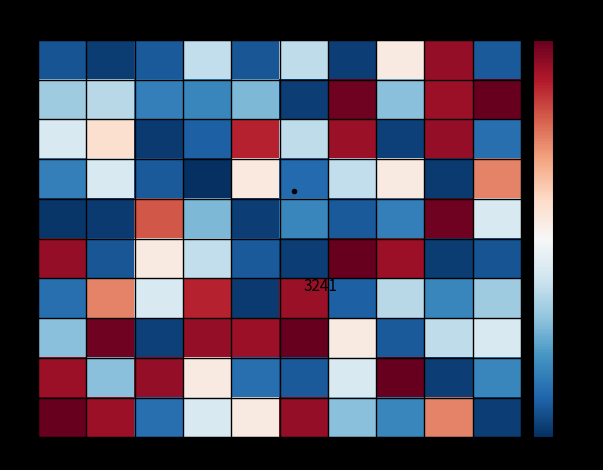

Reading left to right, extract all data points from this chart.

0: -120=-0.2	-113=-0.2	-106=-0.2	-100=-0.0	-93=-0.2	-86=-0.1	-80=-0.2	-73=0.0	-66=0.2	-60=-0.2
-6: -120=-0.1	-113=-0.1	-106=-0.1	-100=-0.1	-93=-0.1	-86=-0.2	-80=0.2	-73=-0.1	-66=0.2	-60=0.2
-13: -120=-0.0	-113=0.0	-106=-0.2	-100=-0.2	-93=0.2	-86=-0.1	-80=0.2	-73=-0.2	-66=0.2	-60=-0.2
-20: -120=-0.1	-113=-0.0	-106=-0.2	-100=-0.2	-93=0.0	-86=-0.2	-80=-0.0	-73=0.0	-66=-0.2	-60=0.1
-26: -120=-0.2	-113=-0.2	-106=0.1	-100=-0.1	-93=-0.2	-86=-0.1	-80=-0.2	-73=-0.1	-66=0.2	-60=-0.0
-33: -120=0.2	-113=-0.2	-106=0.0	-100=-0.0	-93=-0.2	-86=-0.2	-80=0.2	-73=0.2	-66=-0.2	-60=-0.2
-40: -120=-0.2	-113=0.1	-106=-0.0	-100=0.2	-93=-0.2	-86=0.2	-80=-0.2	-73=-0.1	-66=-0.1	-60=-0.1
-46: -120=-0.1	-113=0.2	-106=-0.2	-100=0.2	-93=0.2	-86=0.2	-80=0.0	-73=-0.2	-66=-0.1	-60=-0.0
-53: -120=0.2	-113=-0.1	-106=0.2	-100=0.0	-93=-0.2	-86=-0.2	-80=-0.0	-73=0.2	-66=-0.2	-60=-0.1
-60: -120=0.2	-113=0.2	-106=-0.2	-100=-0.0	-93=0.0	-86=0.2	-80=-0.1	-73=-0.1	-66=0.1	-60=-0.2